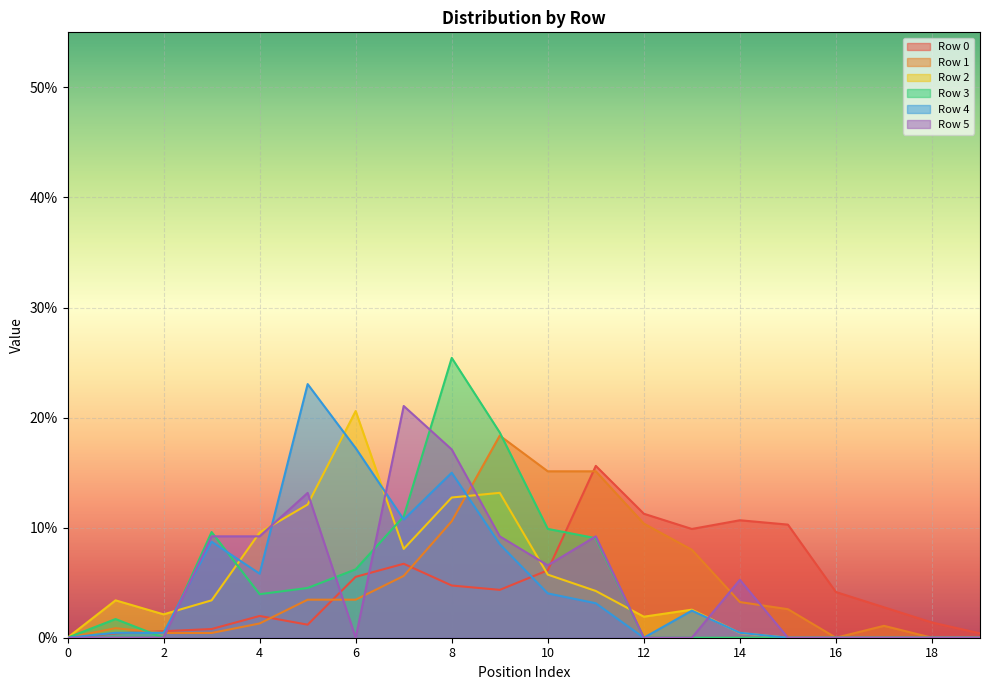

At which category does the chart reach its peak across all series?

8